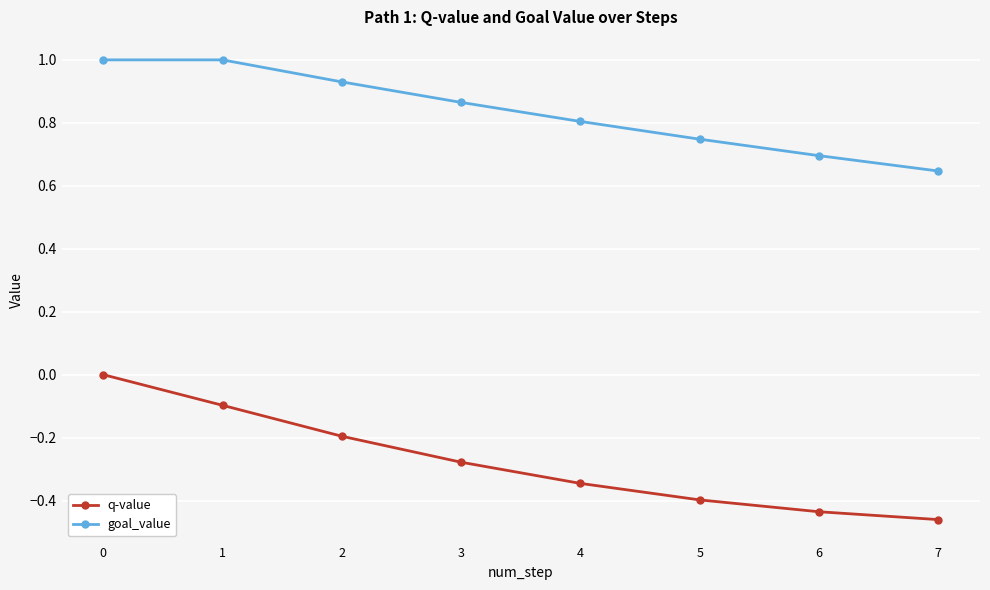

What is the difference between the maximum and second lowest values in the goal_value series?

0.3